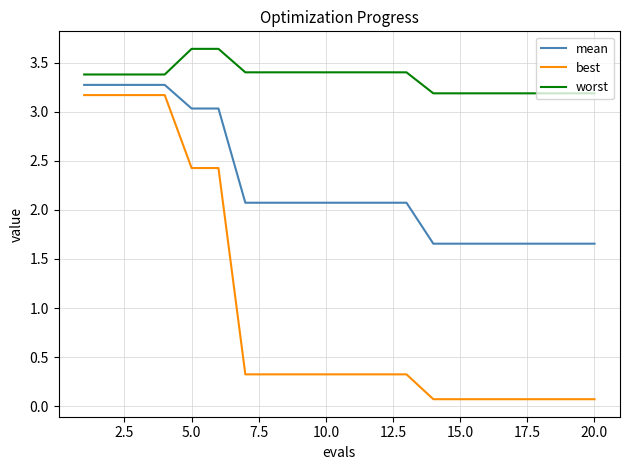

What is the difference between the maximum and minimum values in the best series?

3.1